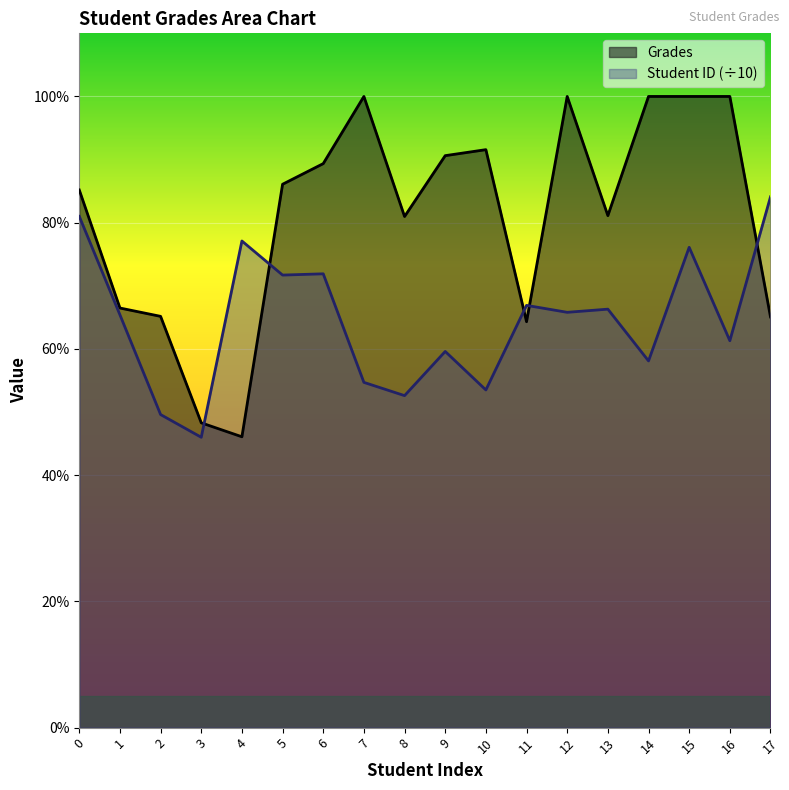

Reading left to right, extract all data points from this chart.

Grades: 0=85.2	1=66.5	2=65.2	3=48.3	4=46.1	5=86.1	6=89.4	7=100.0	8=81.0	9=90.6	10=91.6	11=64.3	12=100.0	13=81.1	14=100.0	15=100.0	16=100.0	17=65.1
Student ID (÷10): 0=81.0	1=65.4	2=49.6	3=46.0	4=77.1	5=71.7	6=71.9	7=54.7	8=52.6	9=59.6	10=53.5	11=66.9	12=65.8	13=66.3	14=58.1	15=76.1	16=61.3	17=84.1